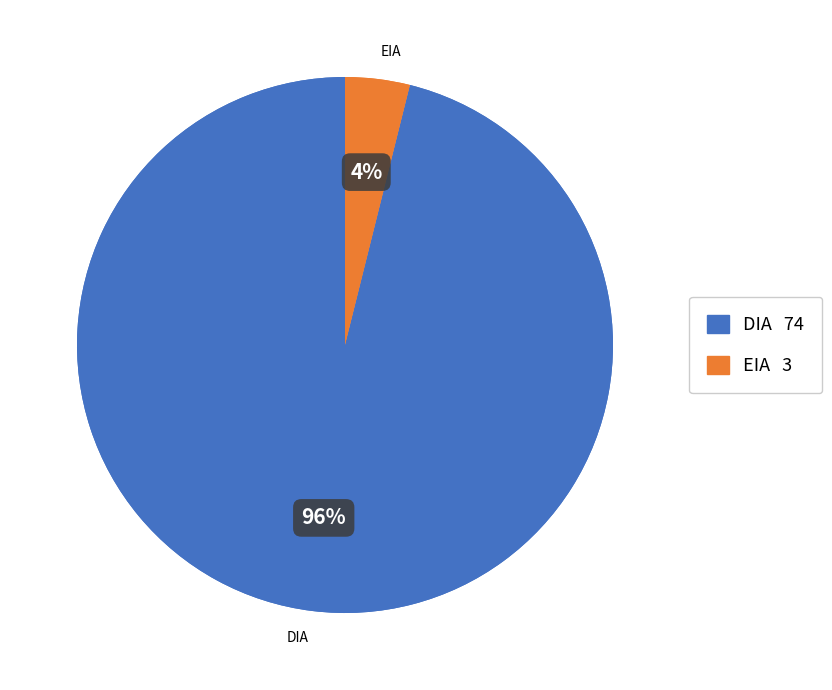

Which has a higher value, EIA or DIA?

DIA